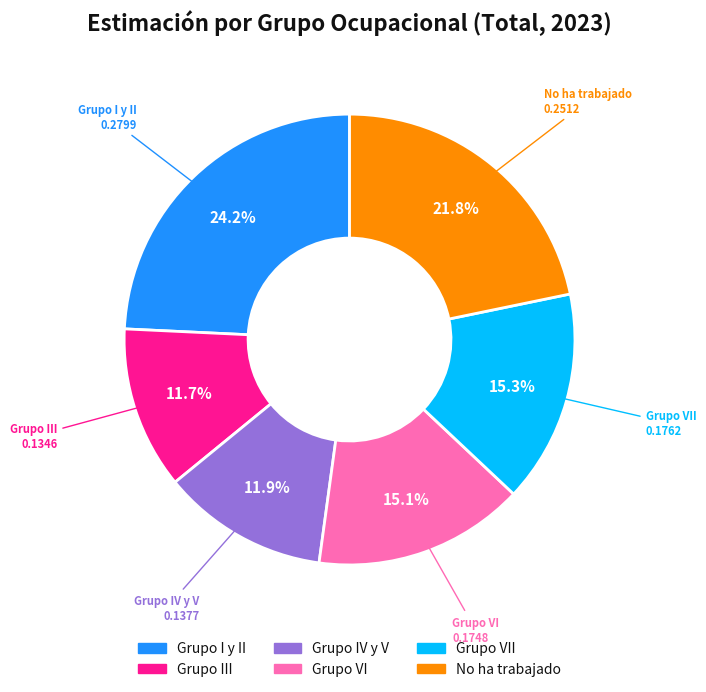

Is there a majority slice in this chart?

No